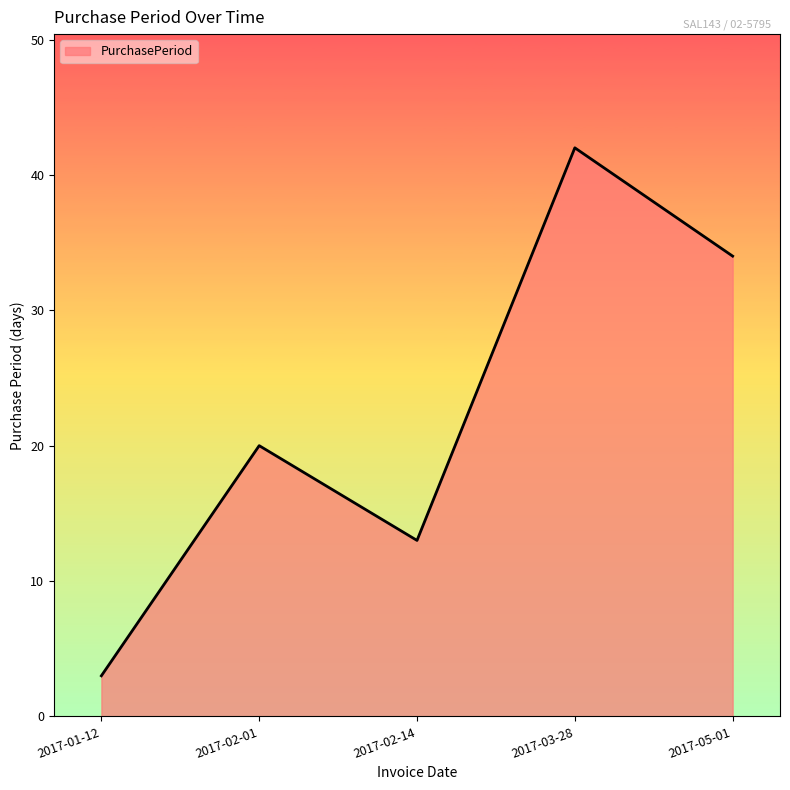

How many categories are shown in the chart?

5